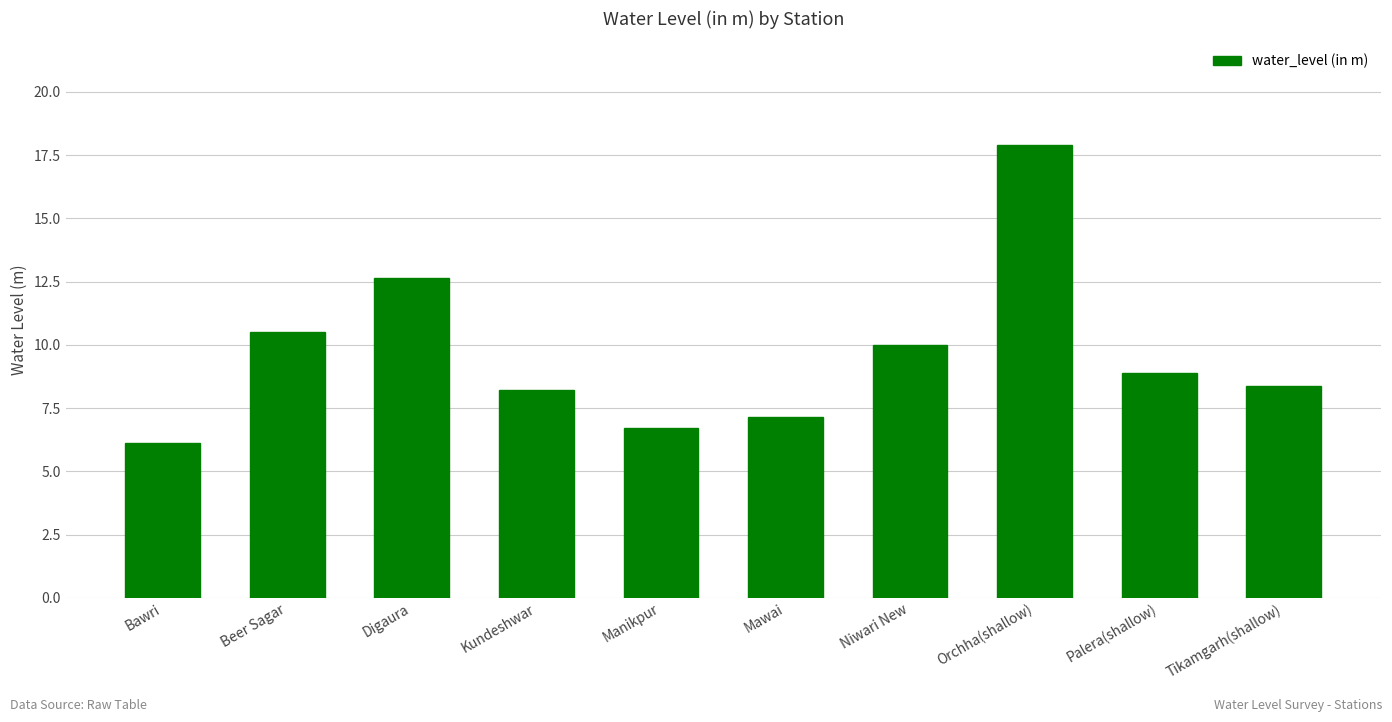

Which has a higher value, Kundeshwar or Palera(shallow)?

Palera(shallow)